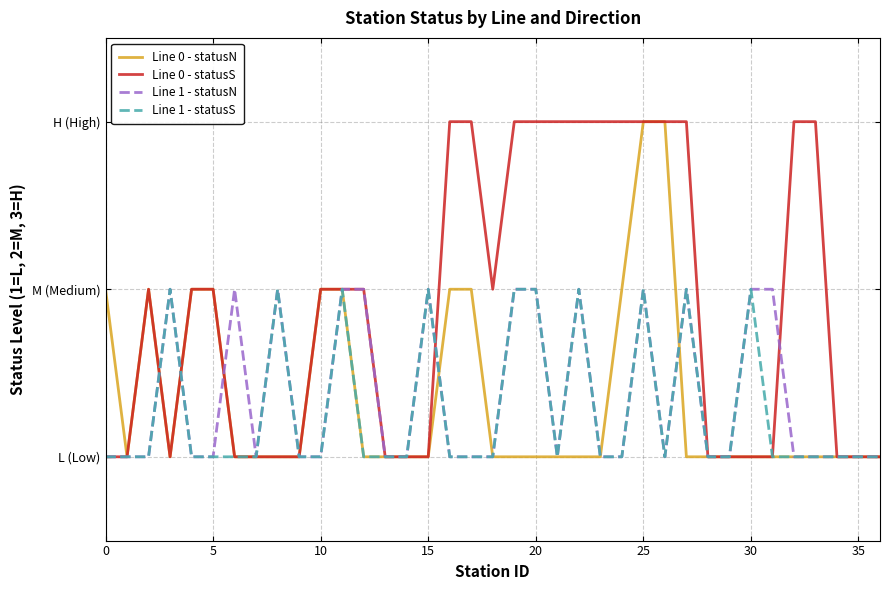

What are all the series names shown in the legend?

Line 0 - statusN, Line 0 - statusS, Line 1 - statusN, Line 1 - statusS